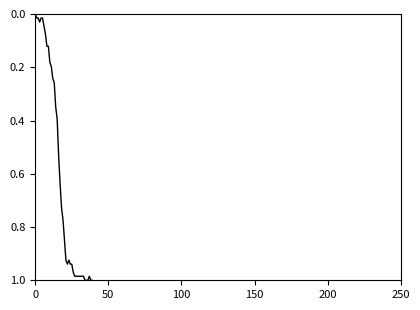

How many points are lower than both their immediate neighbors (excluding endpoints)?

2